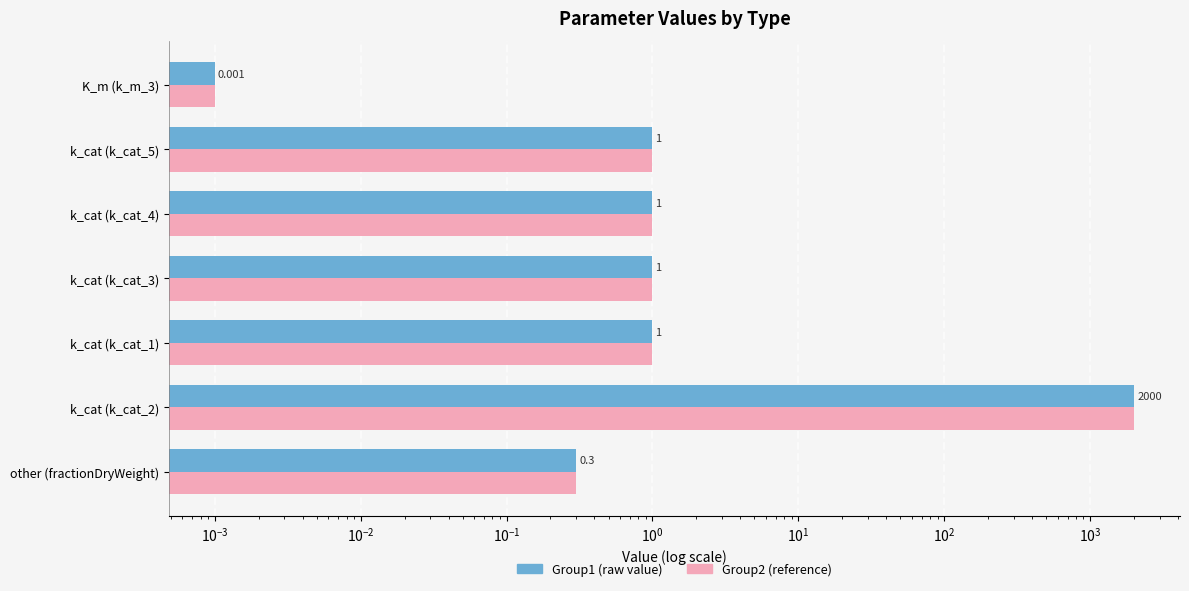

Which series has the largest range (max minus min)?

Group1 (raw value)